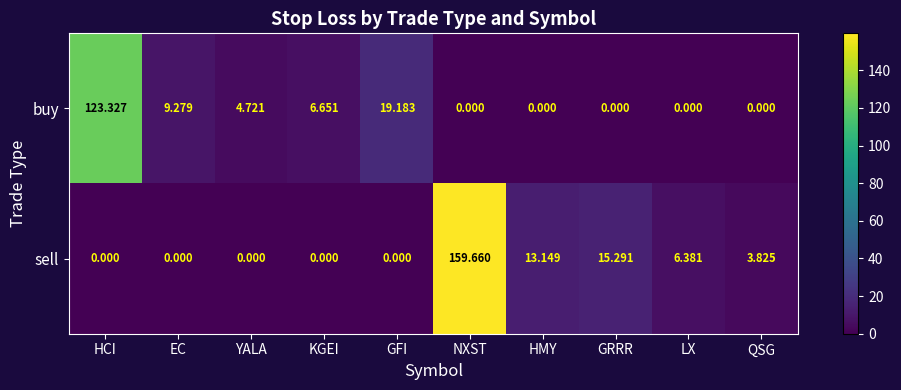

At which label does buy reach its peak?

HCI